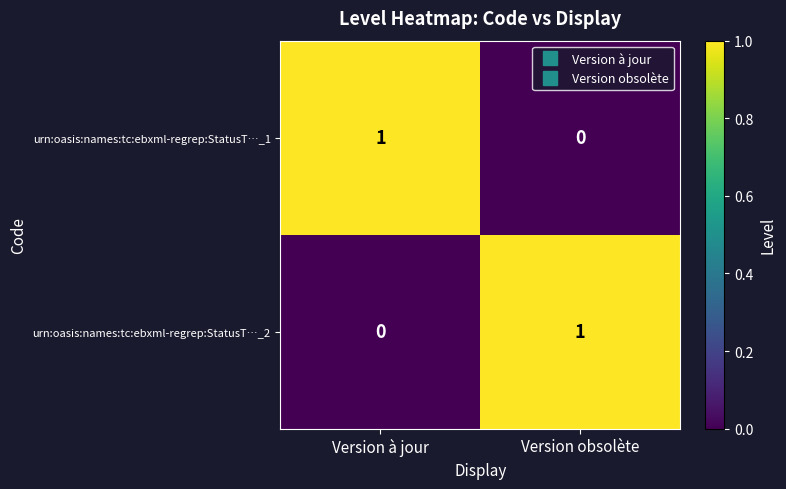

At Version à jour, list the series in order from smallest to largest.

urn:oasis:names:tc:ebxml-regrep:StatusT…_2, urn:oasis:names:tc:ebxml-regrep:StatusT…_1